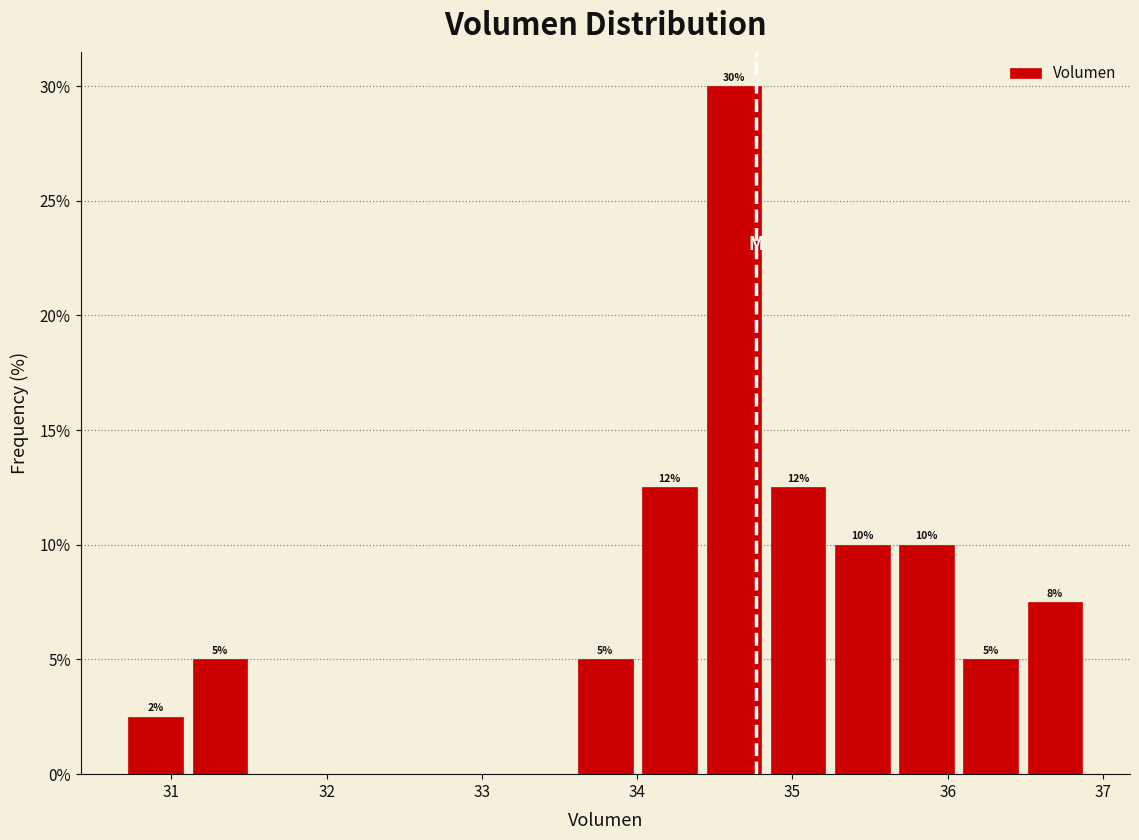

Over which range of the x-axis is the bar tallest?

34.4 to 34.8